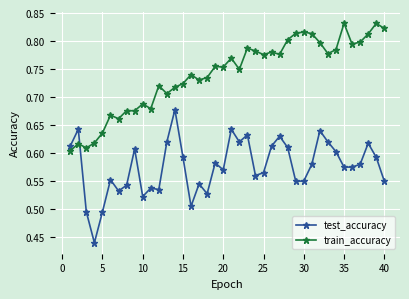

True or false: train_accuracy and test_accuracy cross at least once.

True